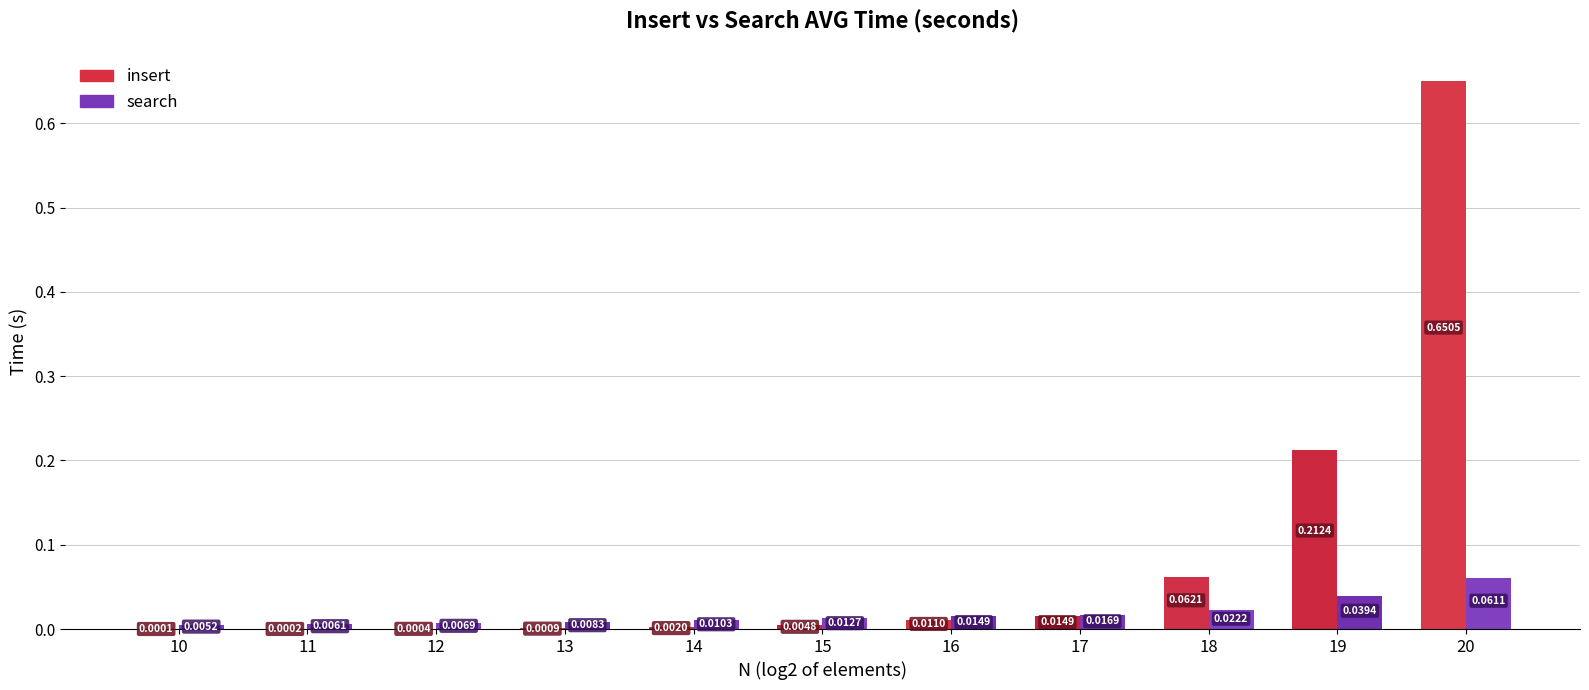

What is the maximum value shown in the chart?

0.7